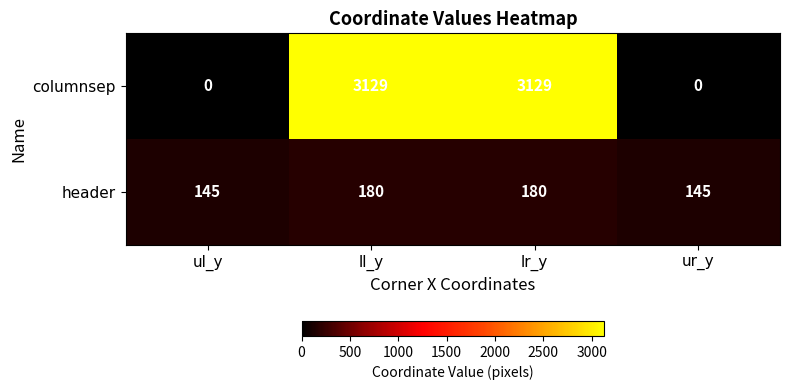

The columnsep series shows 1472 at ul_y. True or false?

False